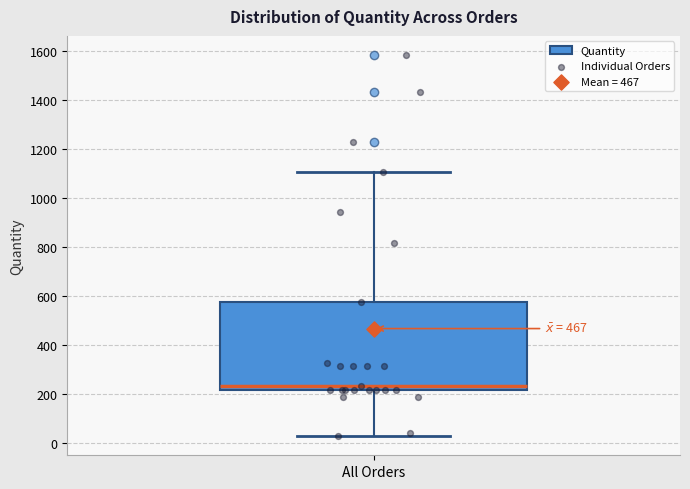

Where is the lower edge of the box for All Orders on the y-axis? The values are not printed on the chart, so give them approximately, as read against the axis.

220